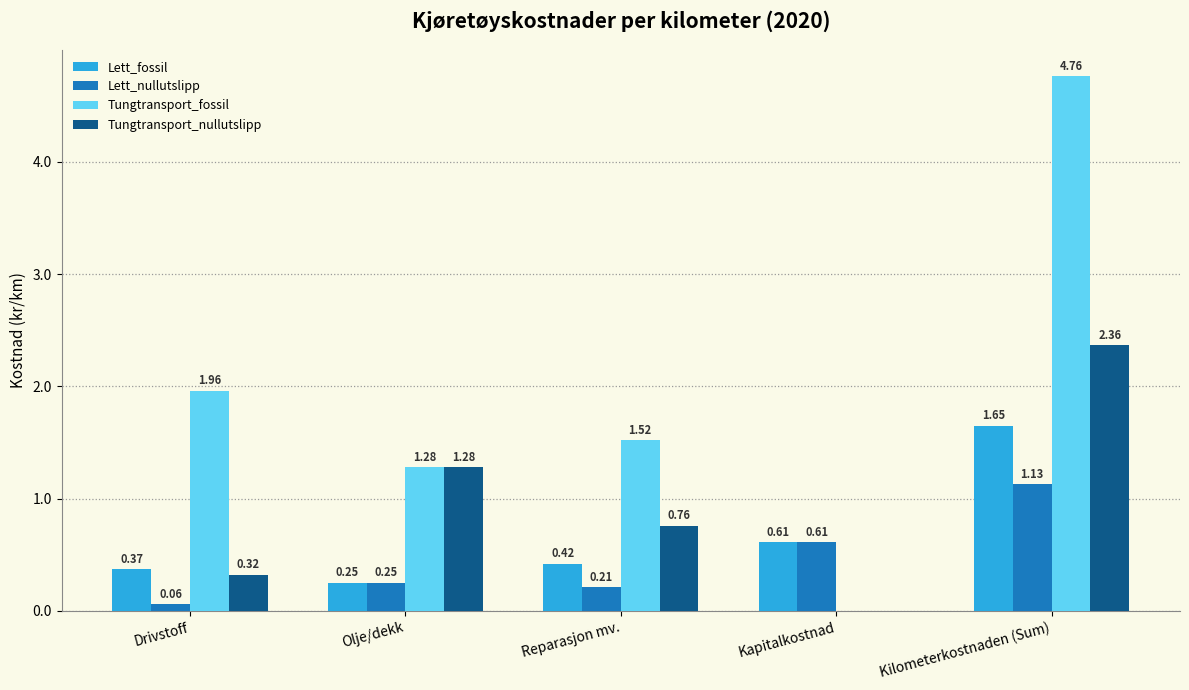

At which label does Lett_fossil reach its peak?

Kilometerkostnaden (Sum)